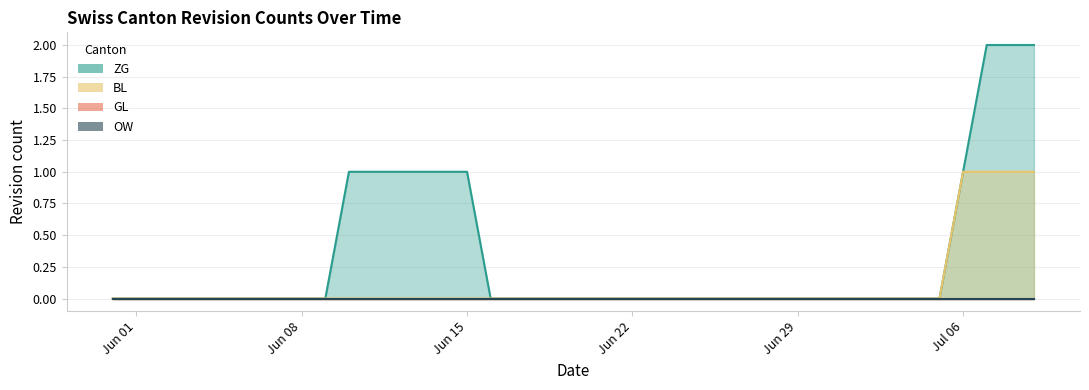

How many lines are shown in the chart?

4